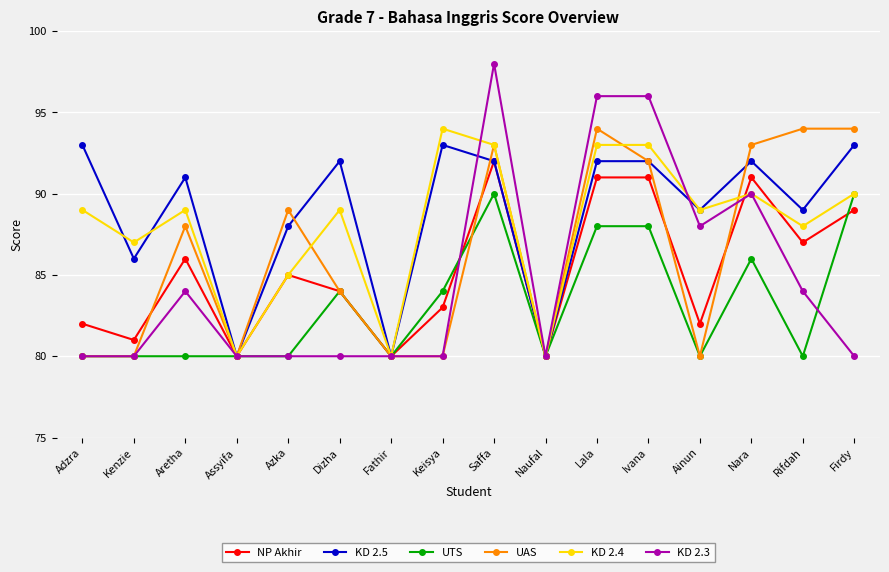

How many lines are shown in the chart?

6